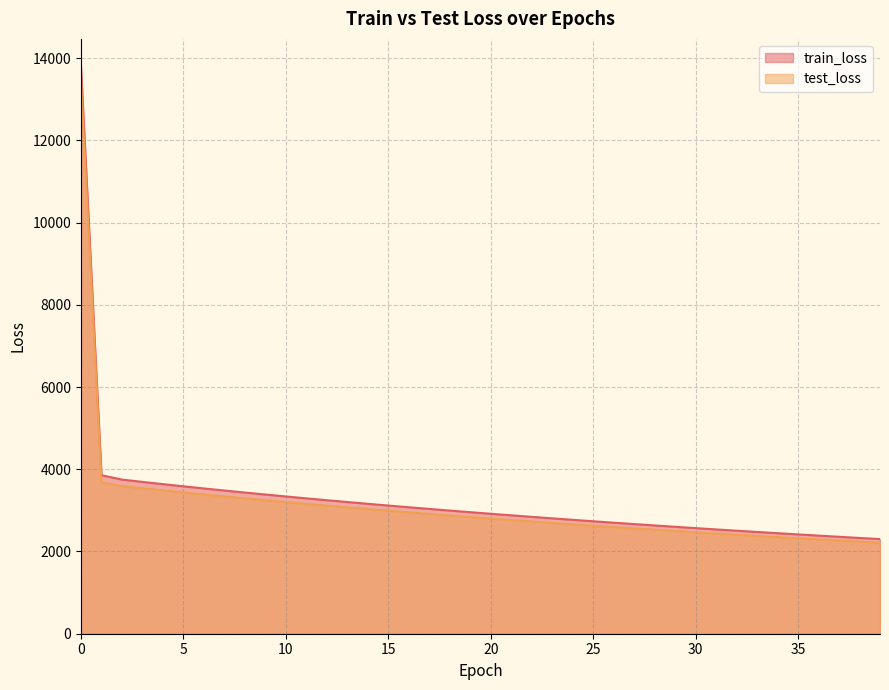

How many data points in test_loss are less than 2837?

20